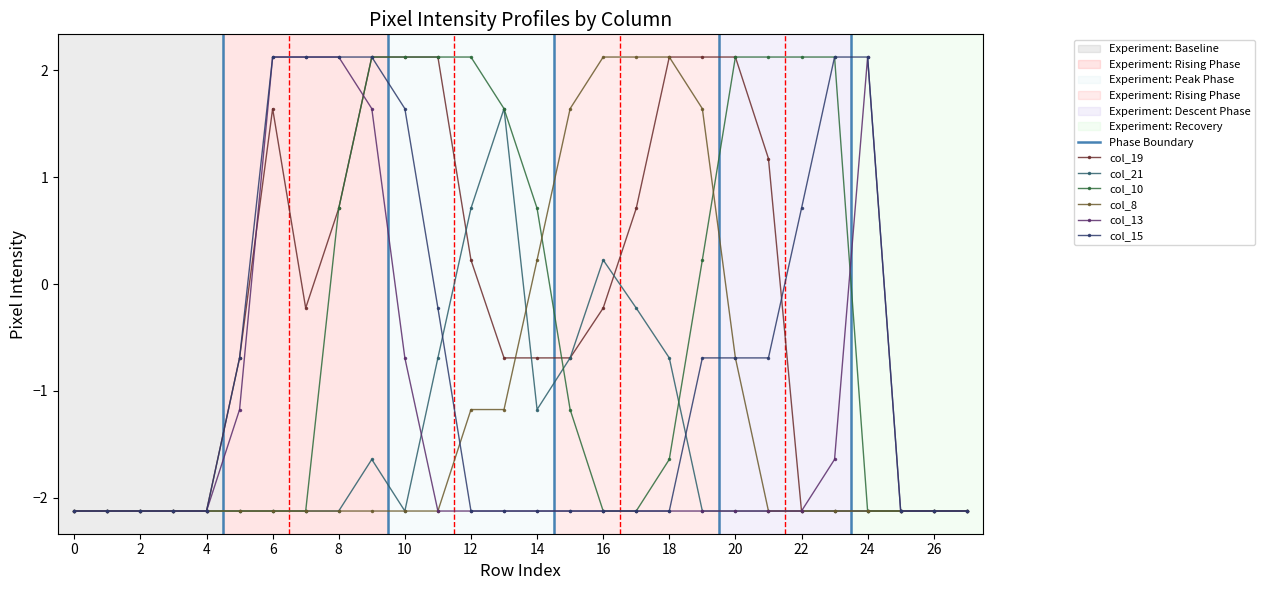

What are all the series names shown in the legend?

col_19, col_21, col_10, col_8, col_13, col_15